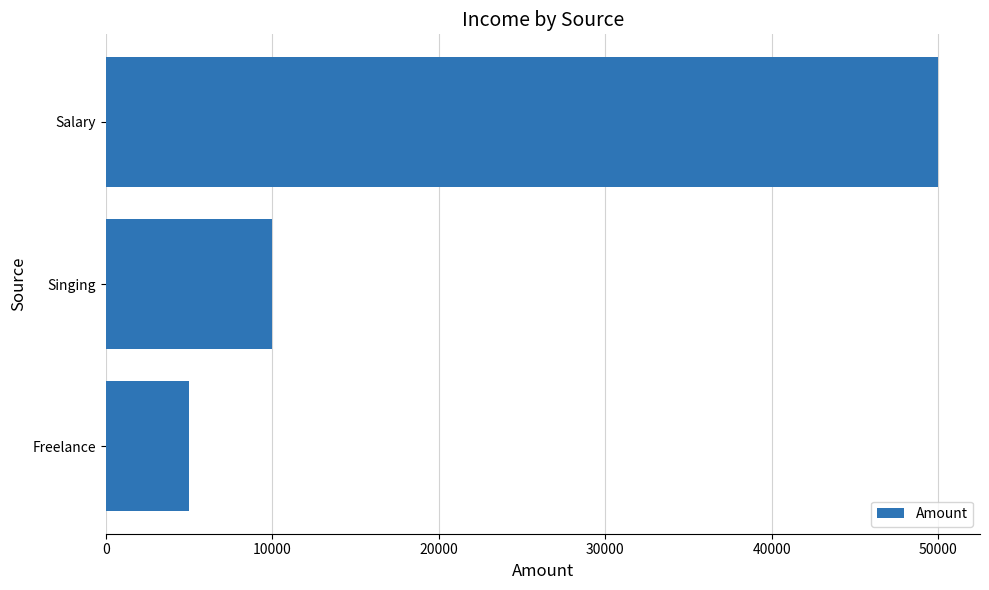

Reading top to bottom, extract all data points from this chart.

50000	10000	5000